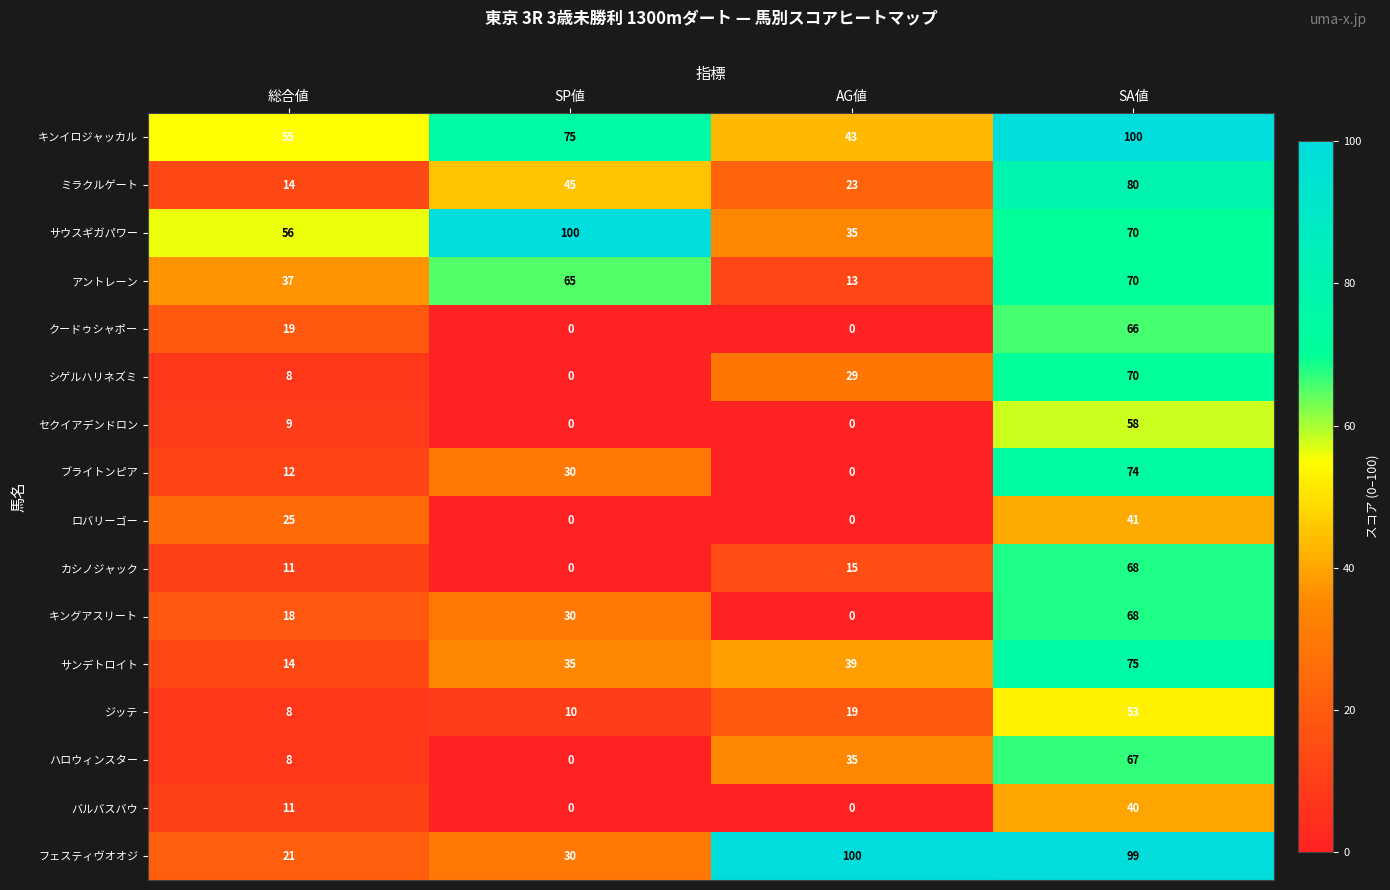

At how many categories does at least one series exceed 82?

3